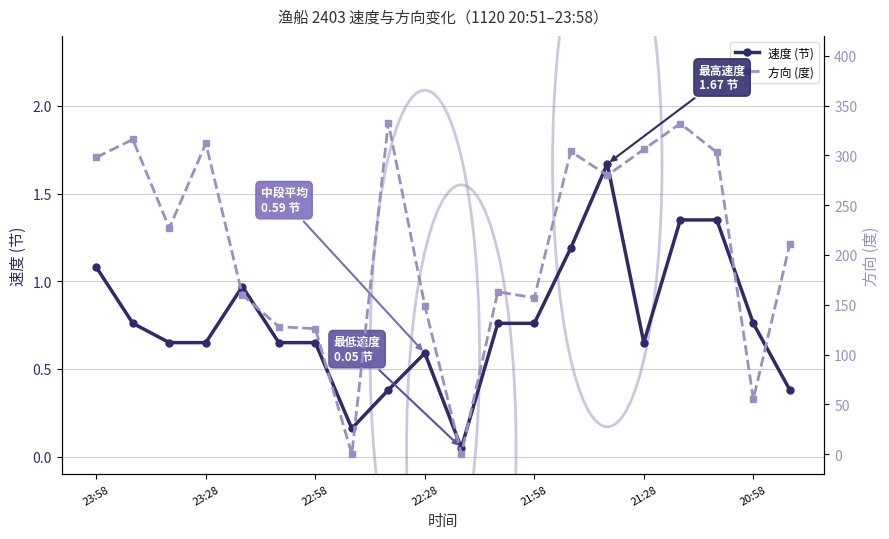

Is it true that 速度 (节) equals 0.3 at 22:58?

False